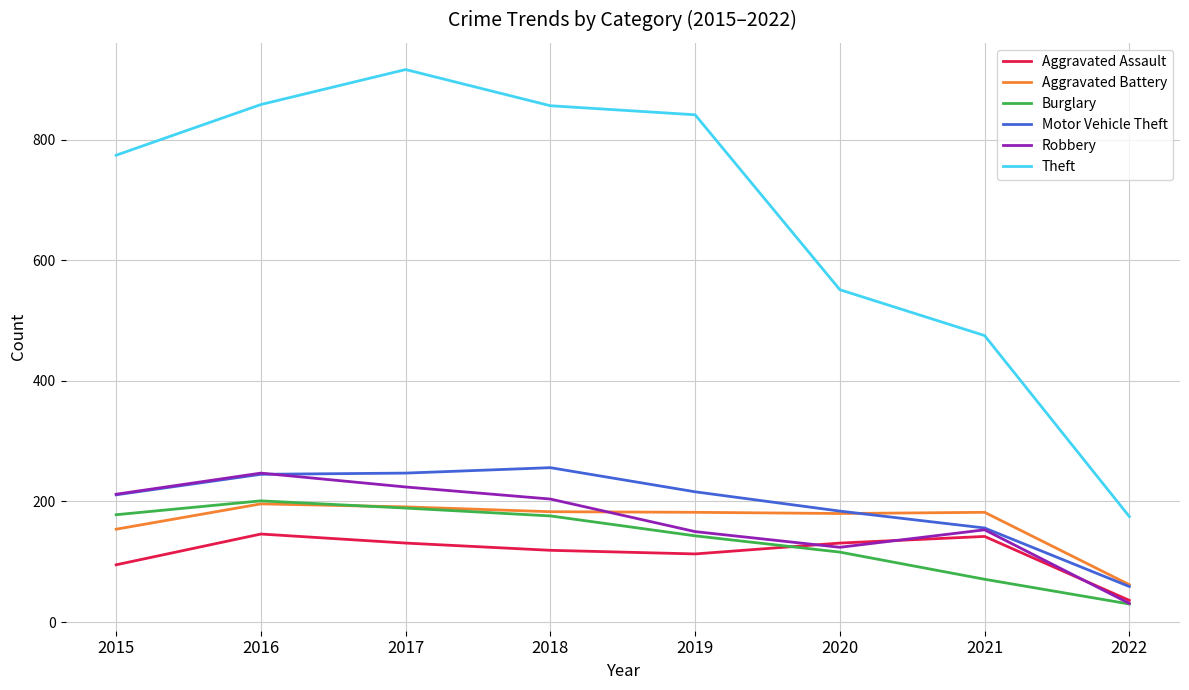

How many interior local peaks does the Burglary series have?

1